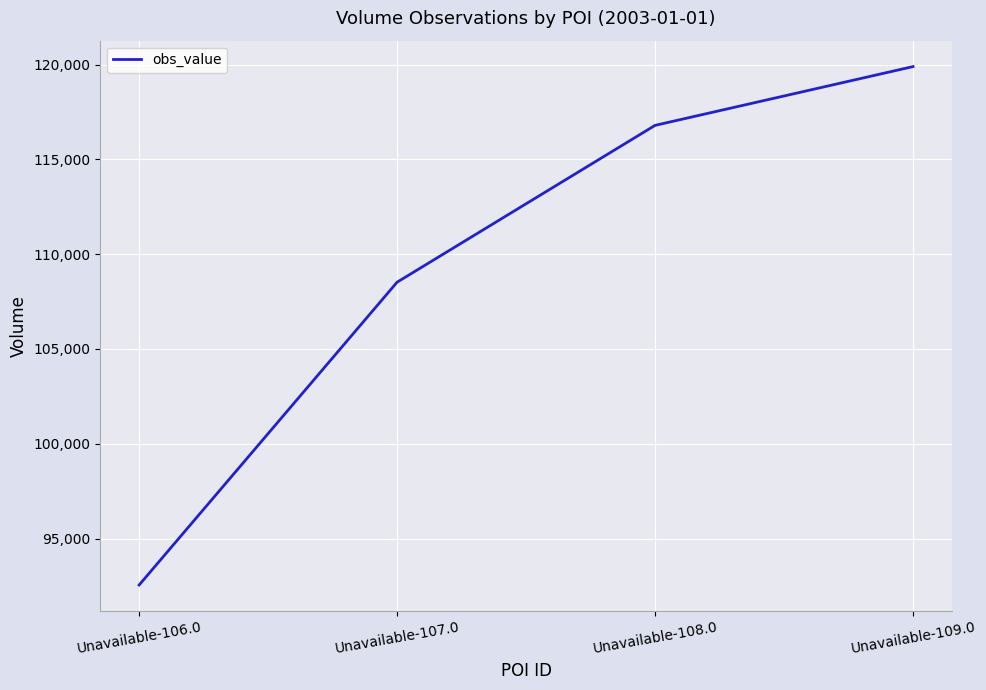

The value at Unavailable-108.0 is 116790. True or false?

True